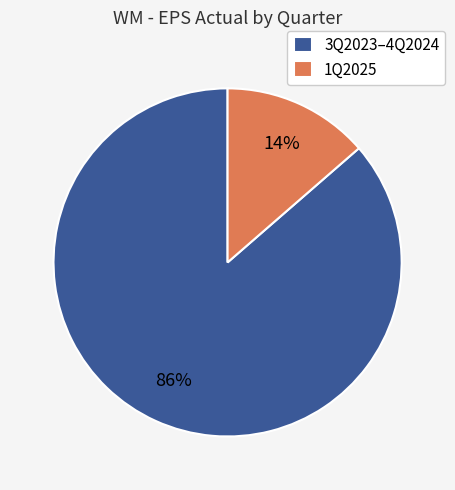

Which slice is the largest?

3Q2023–4Q2024